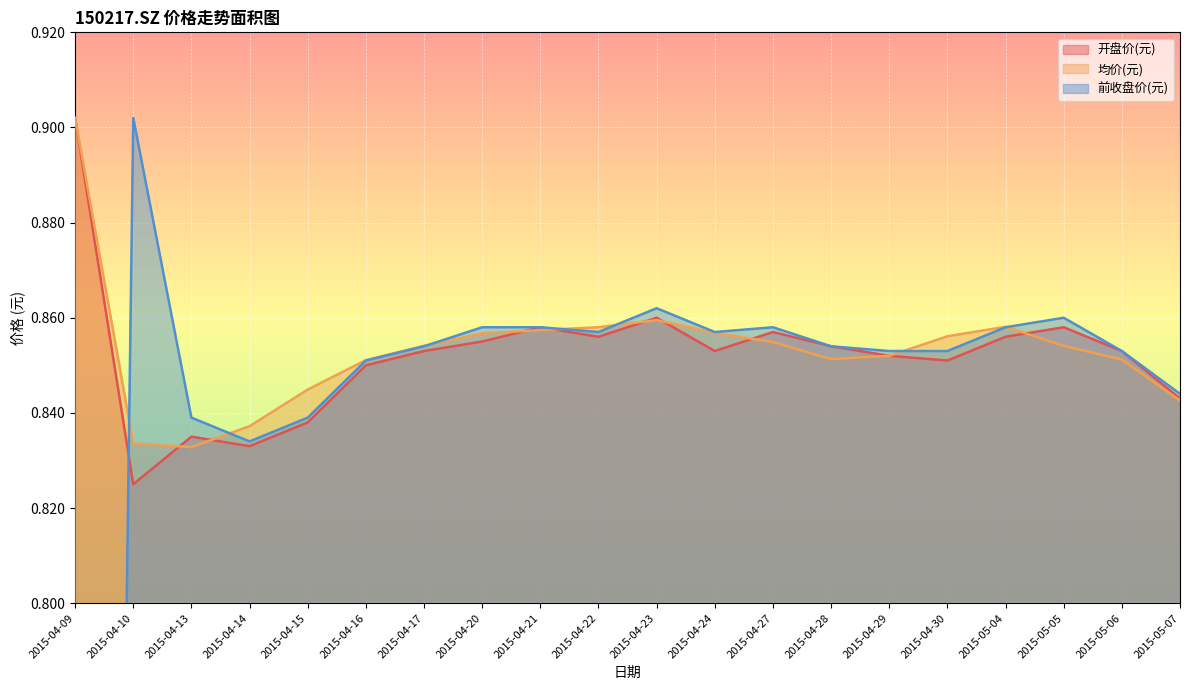

At which label is 均价(元) closest to 0?

2015-04-13